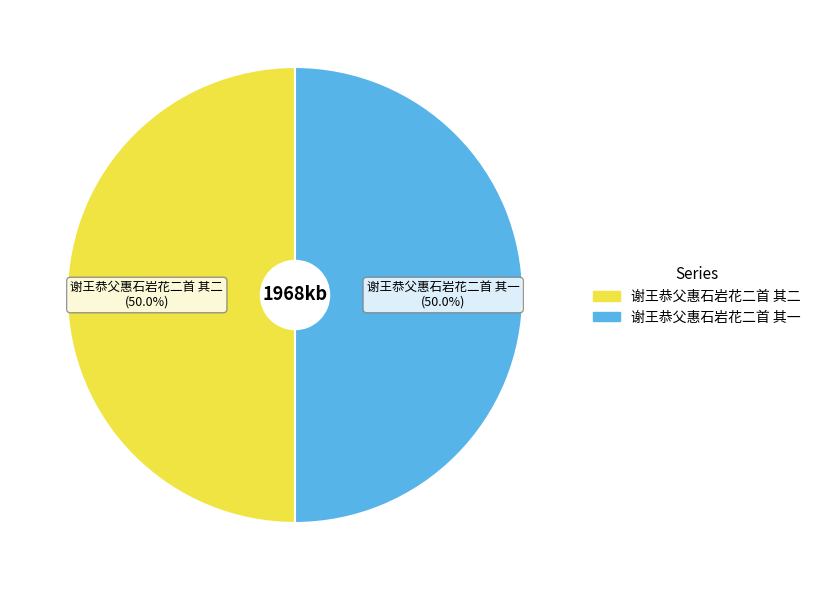

True or false: 谢王恭父惠石岩花二首 其一 accounts for 38% of the total.

False